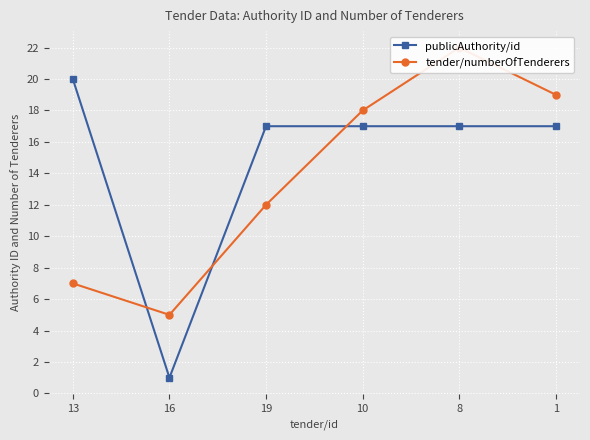

True or false: publicAuthority/id has more than 0 points higher than both neighbors.

False